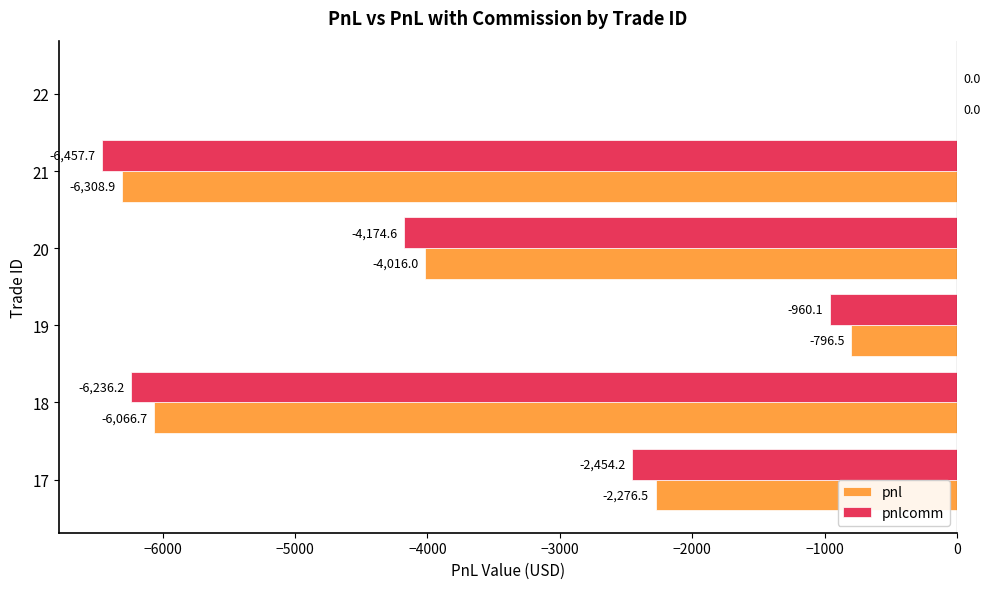

Which series changed the most between 20 and 21?

pnl